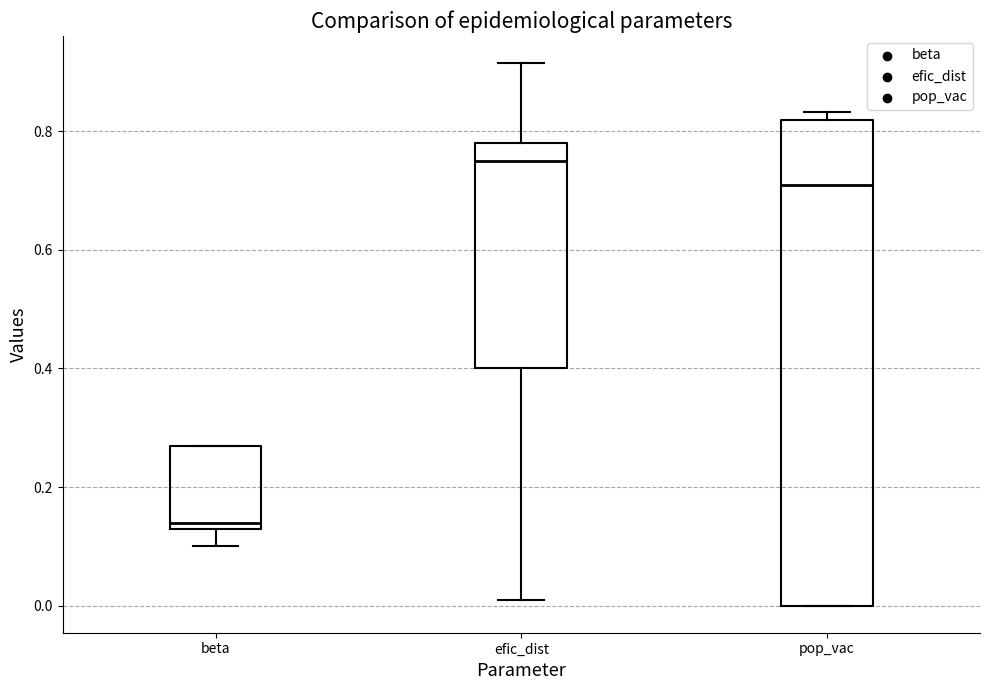

Reading left to right, transcribe this box plot: for each box, give where its median line is, the range the box spans, and where its two whiskers end, as read against the y-axis. The values are not printed on the chart, so give them approximately, as read against the axis.

beta: median 0.14 (just above the box's lower edge), box 0.14 to 0.28, whiskers 0.10 to 0.28
efic_dist: median 0.76, box 0.40 to 0.78, whiskers 0.02 to 0.92
pop_vac: median 0.70, box 0.00 to 0.82, whiskers 0.00 to 0.84